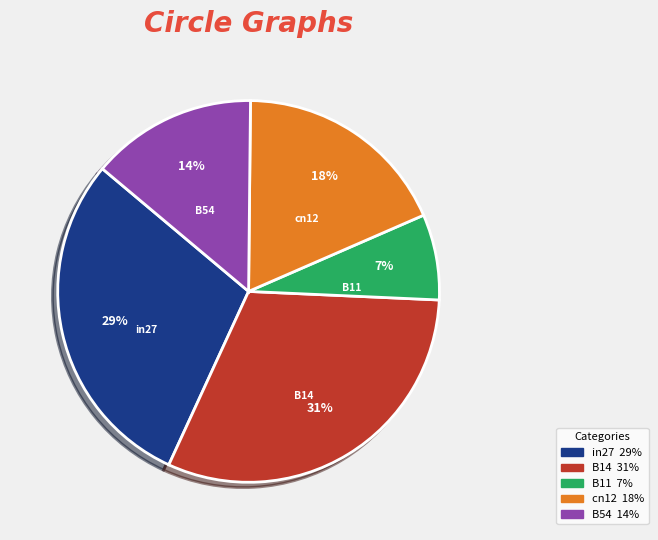

How many segments does this pie chart have?

5